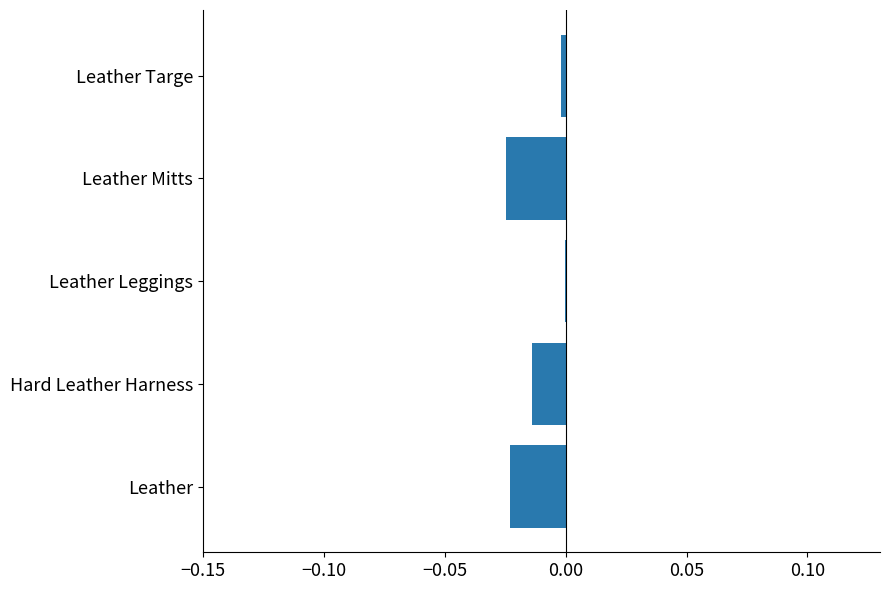

The value at Hard Leather Harness is -0.0. True or false?

True